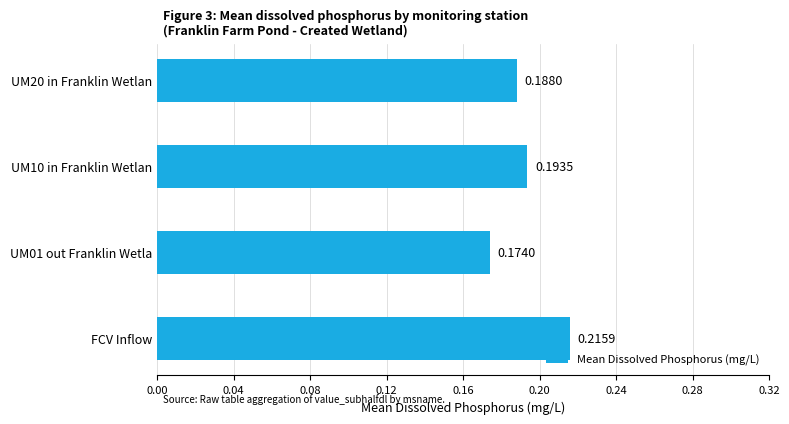

At which label is the value closest to 0?

UM01 out Franklin Wetla